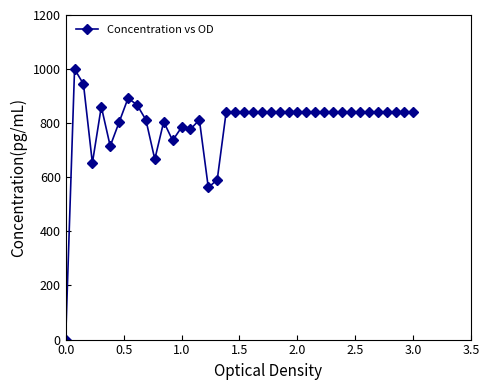

True or false: the data has more than 1 interior local peaks.

True